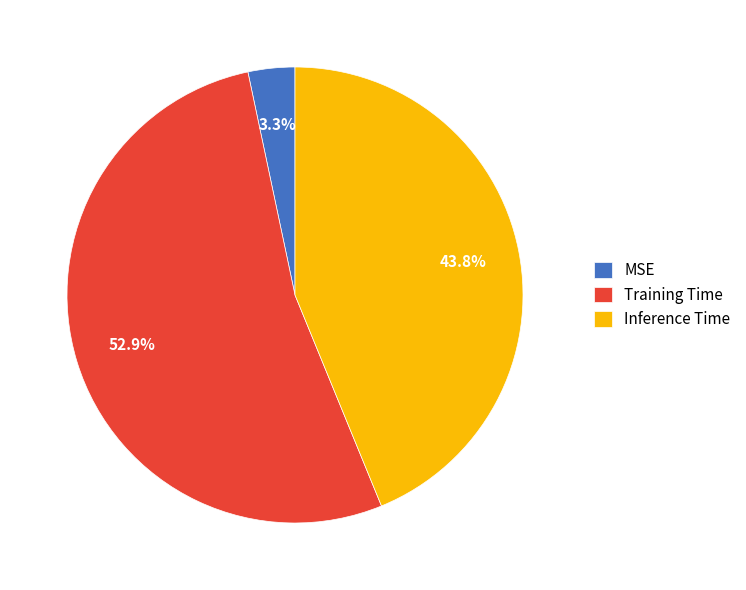

To the nearest percent, what is the difference between the largest and smallest slice percentages?

50%